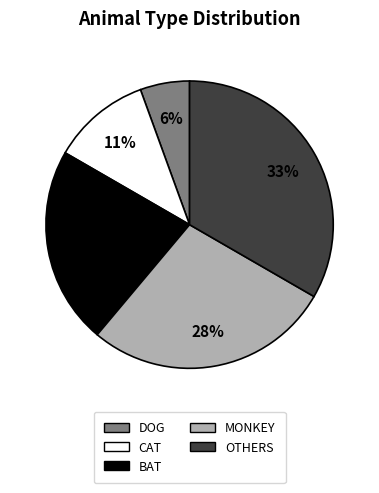

Between DOG and MONKEY, which is larger?

MONKEY